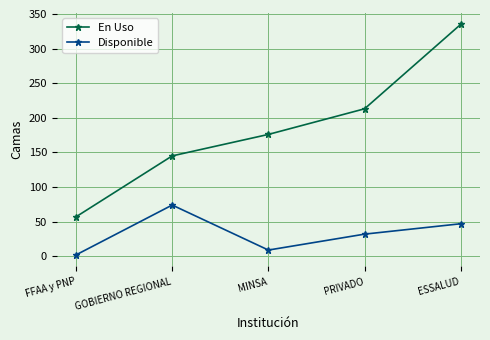

True or false: En Uso has more than 0 interior local peaks.

False